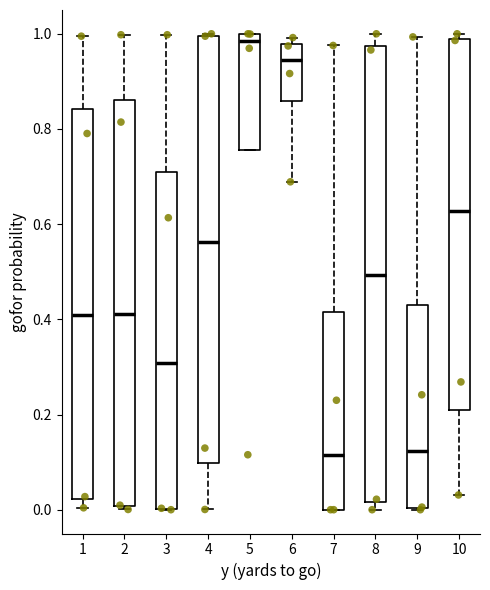

Reading left to right, read every box against the y-axis: the position of its median line, the range the box covers, and the ends of its whiskers. The values are not printed on the chart, so give them approximately, as read against the axis.

1: median 0.40, box 0.02 to 0.84, whiskers 0.00 to 1.00
2: median 0.42, box 0.00 to 0.86, whiskers 0.00 (just below the box's lower edge) to 1.00
3: median 0.30, box 0.00 to 0.70, whiskers 0.00 to 1.00
4: median 0.56, box 0.10 to 1.00, whiskers 0.00 to 1.00
5: median 0.98, box 0.76 to 1.00, whiskers 0.76 to 1.00
6: median 0.94, box 0.86 to 0.98, whiskers 0.68 to 1.00
7: median 0.12, box 0.00 to 0.42, whiskers 0.00 to 0.98
8: median 0.50, box 0.02 to 0.98, whiskers 0.00 to 1.00
9: median 0.12, box 0.00 to 0.42, whiskers 0.00 to 1.00
10: median 0.62, box 0.20 to 0.98, whiskers 0.04 to 1.00